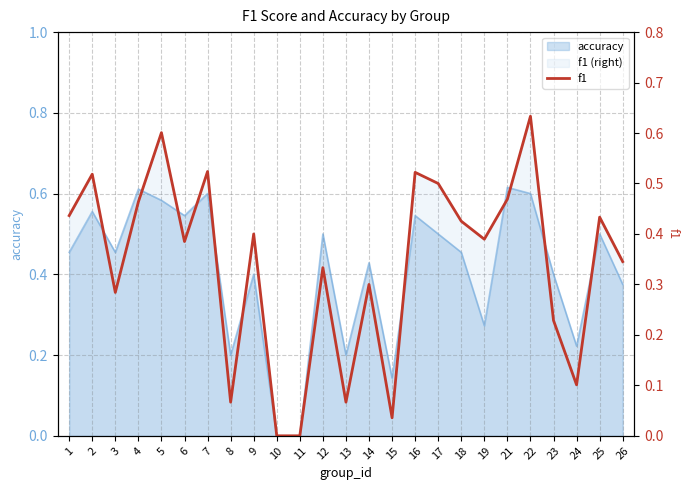

What is the average value?

0.3